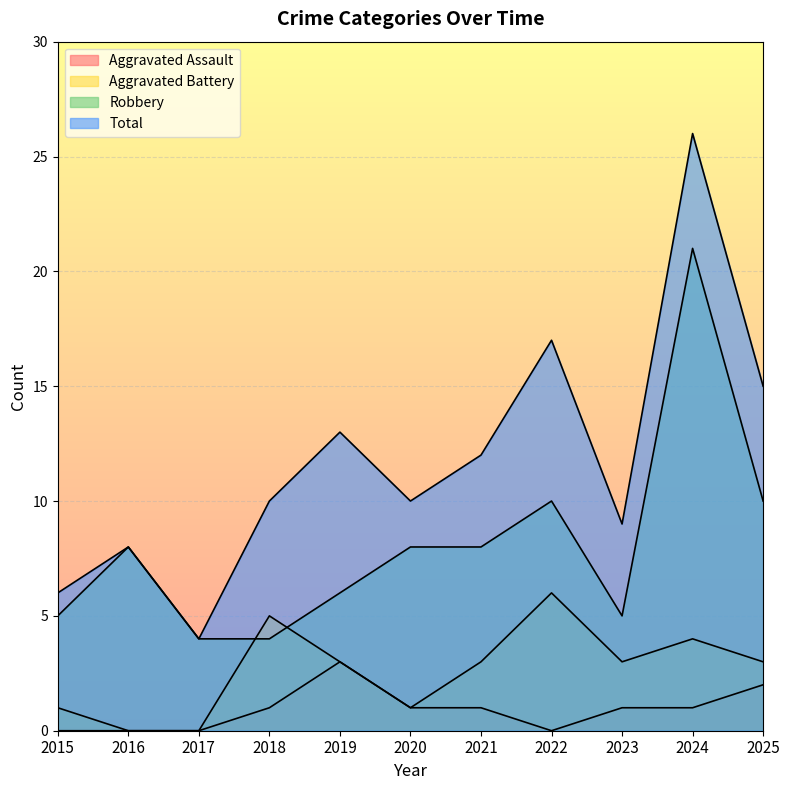

Reading left to right, extract all data points from this chart.

Aggravated Assault: 0	0	0	1	3	1	1	0	1	1	2
Aggravated Battery: 1	0	0	5	3	1	3	6	3	4	3
Robbery: 5	8	4	4	6	8	8	10	5	21	10
Total: 6	8	4	10	13	10	12	17	9	26	15